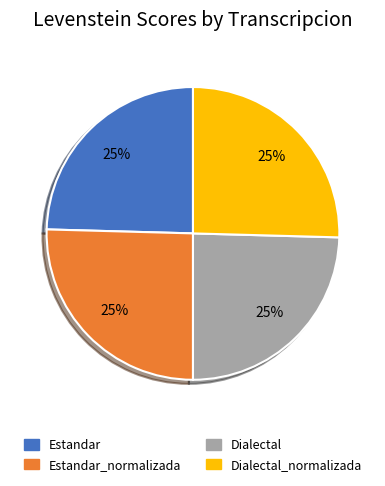

Is there any slice that represents more than half of the pie?

No